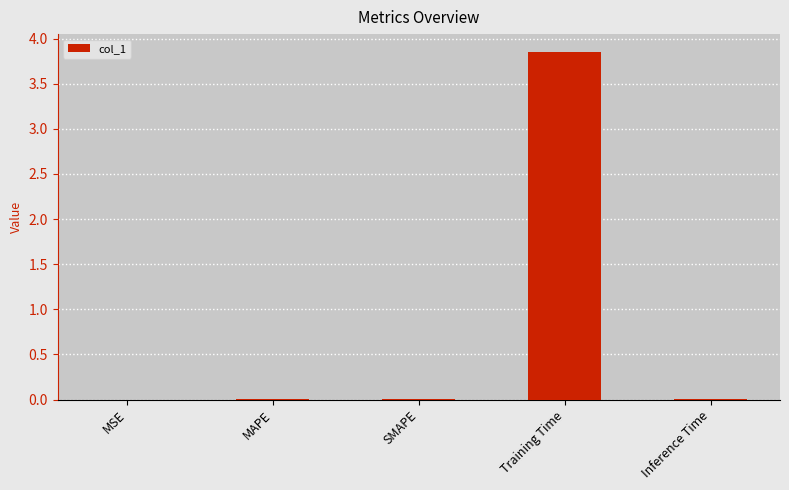

True or false: the data shows 0.0 at MSE.

True